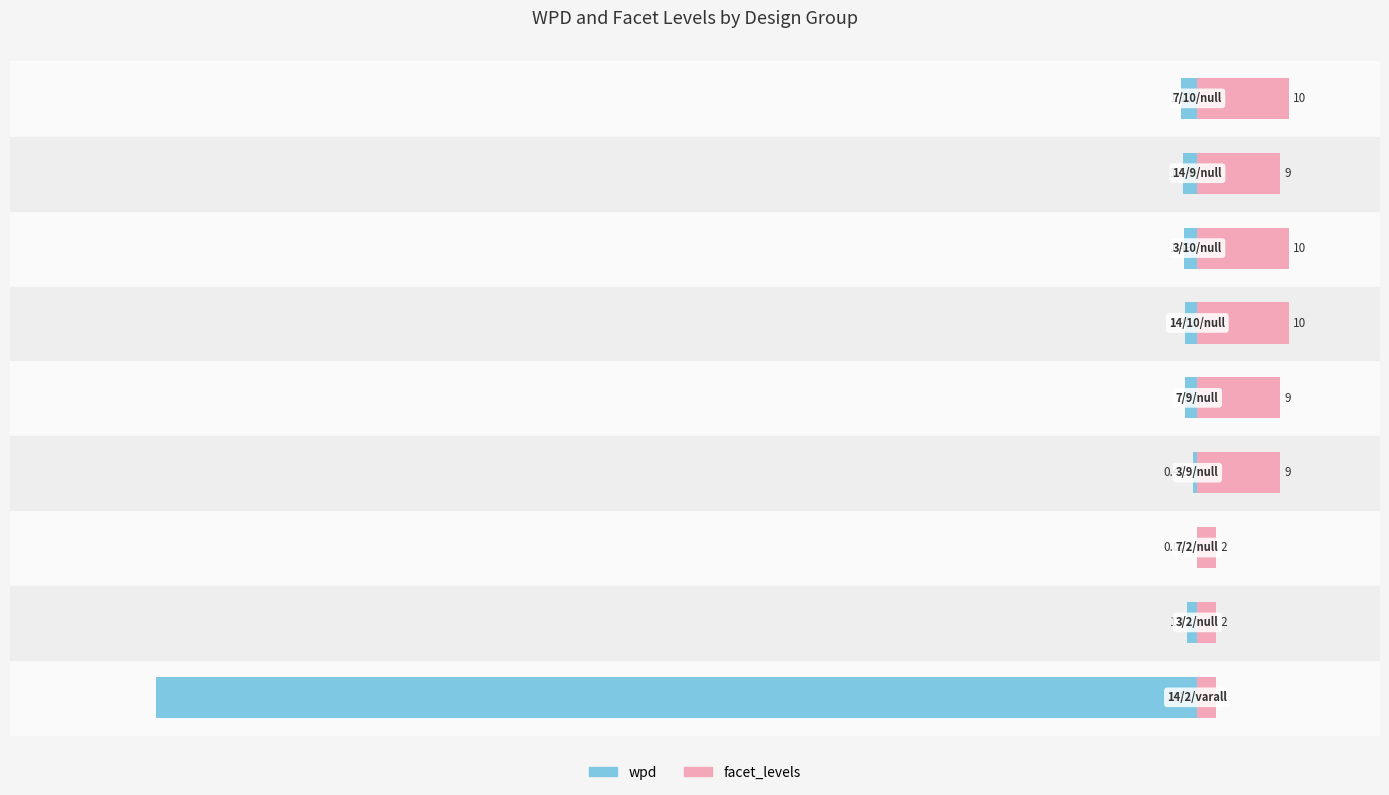

Between −140 and 20, which series saw the biggest shift?

wpd